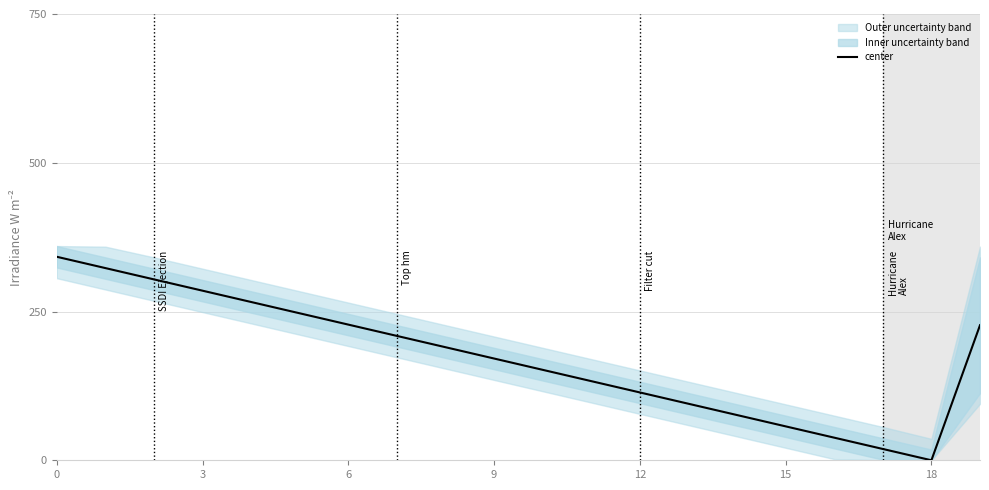

What is the ratio of the value at 12 to the value at 16?

3.0